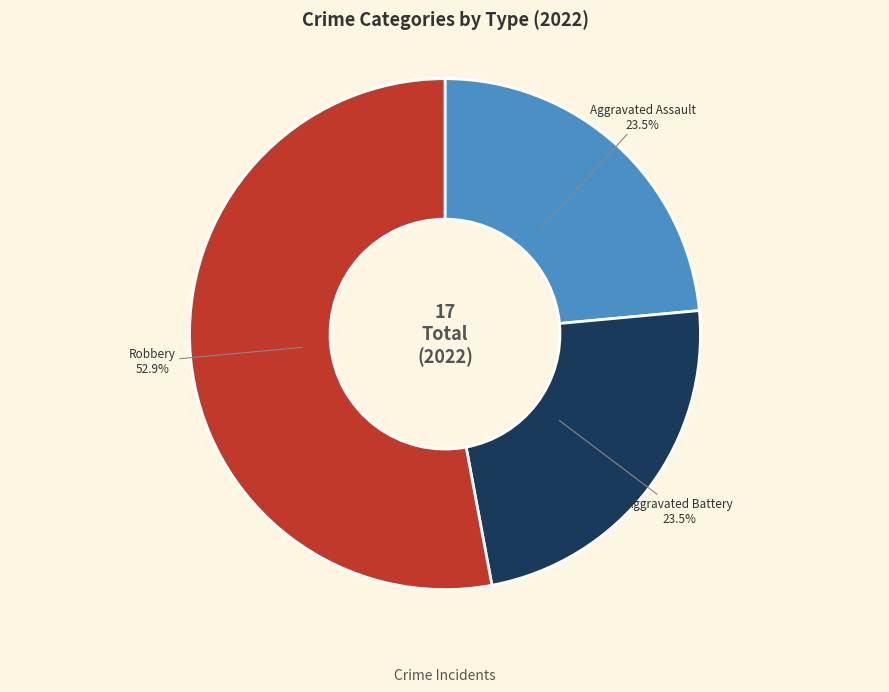

Is there any slice that represents more than half of the pie?

Yes